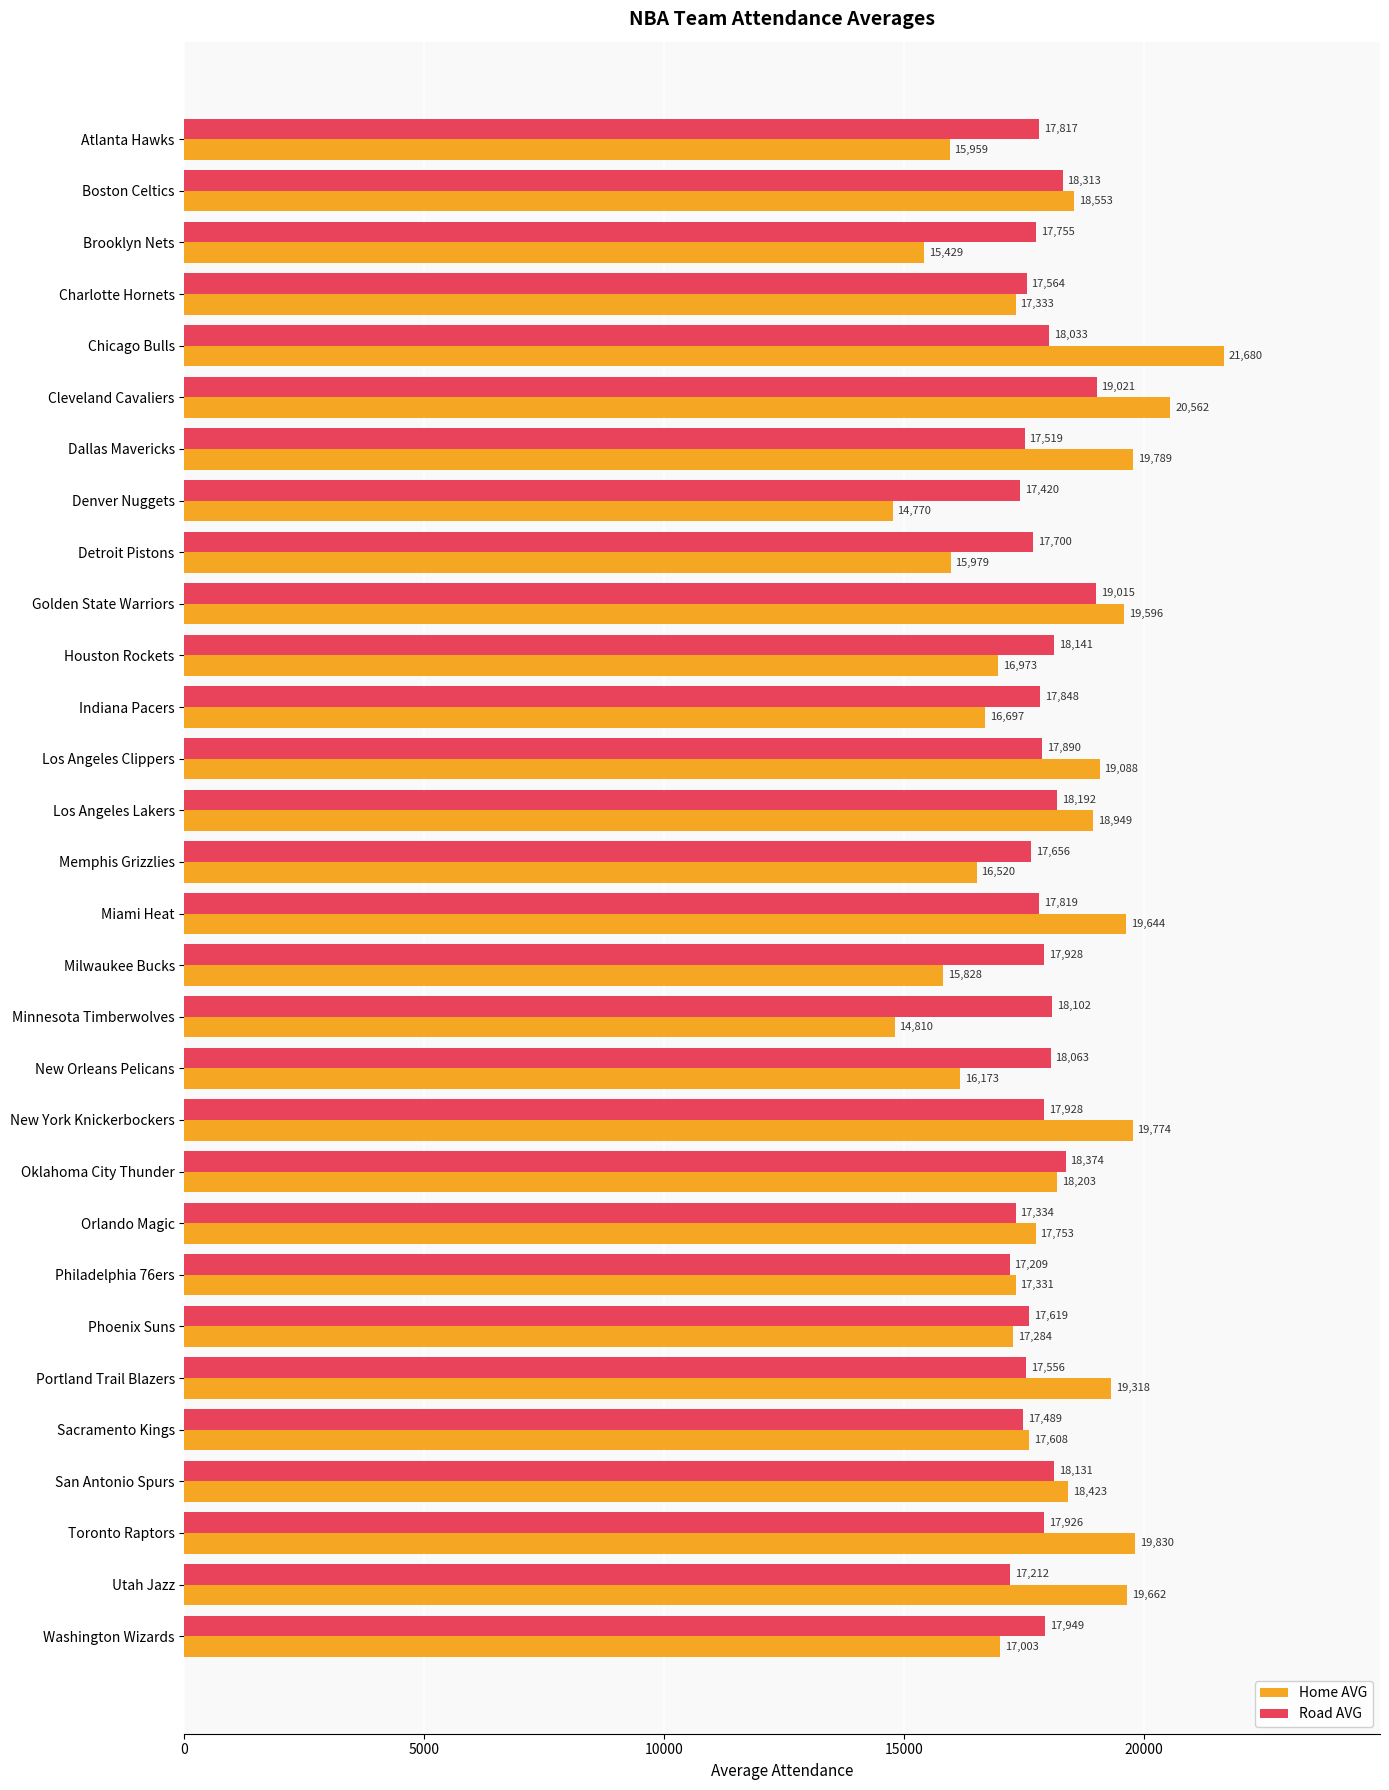

What is the total value across all series at New Orleans Pelicans?

34236